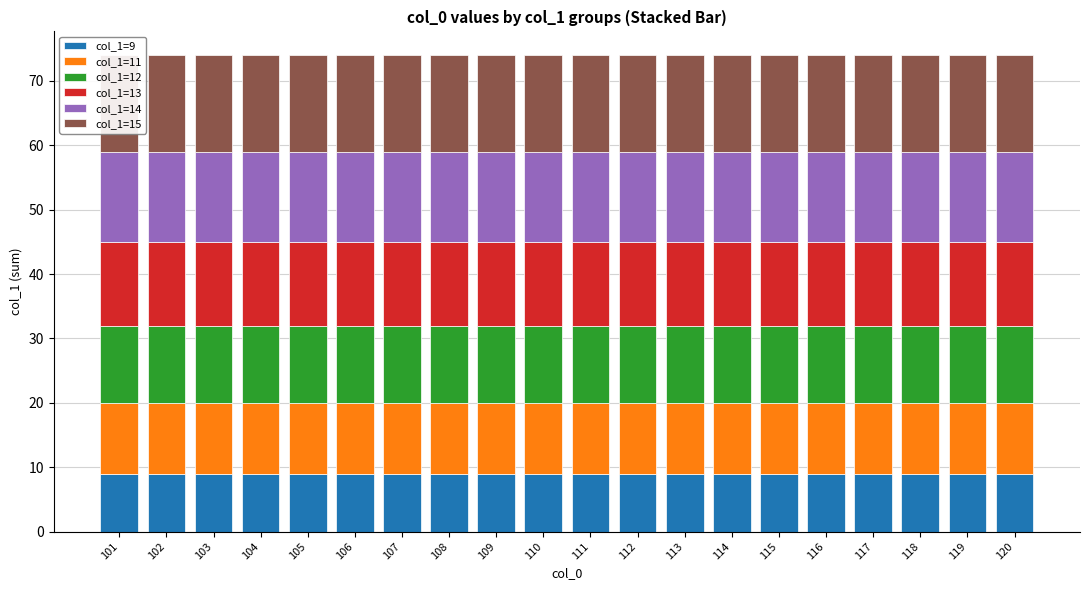

How many data points does each series have?

20